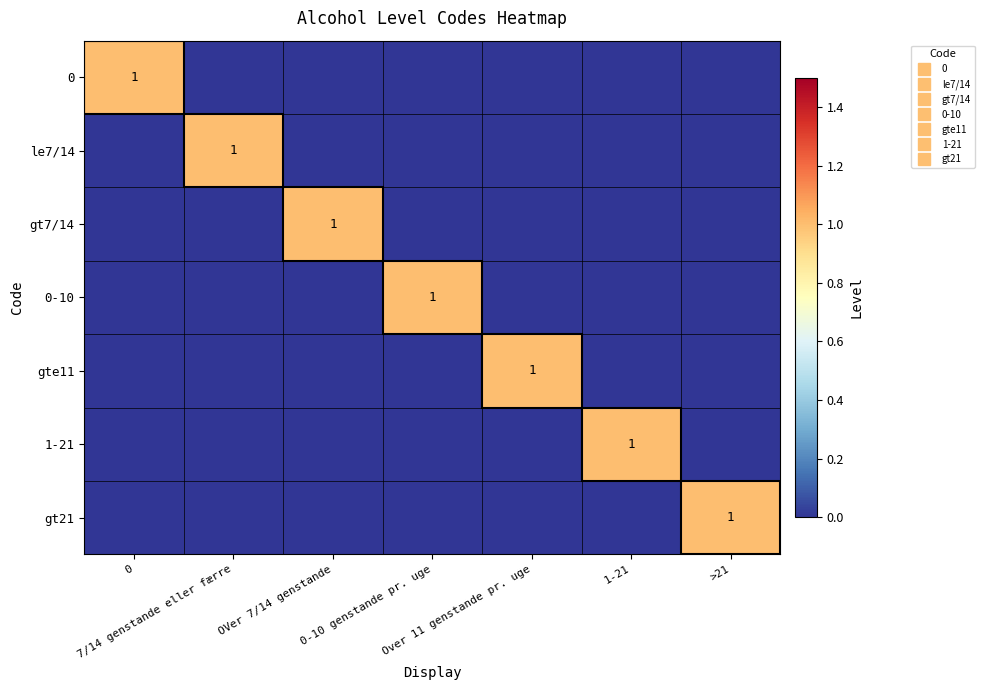

Count the gte11 values in the range 0 to 1.

7